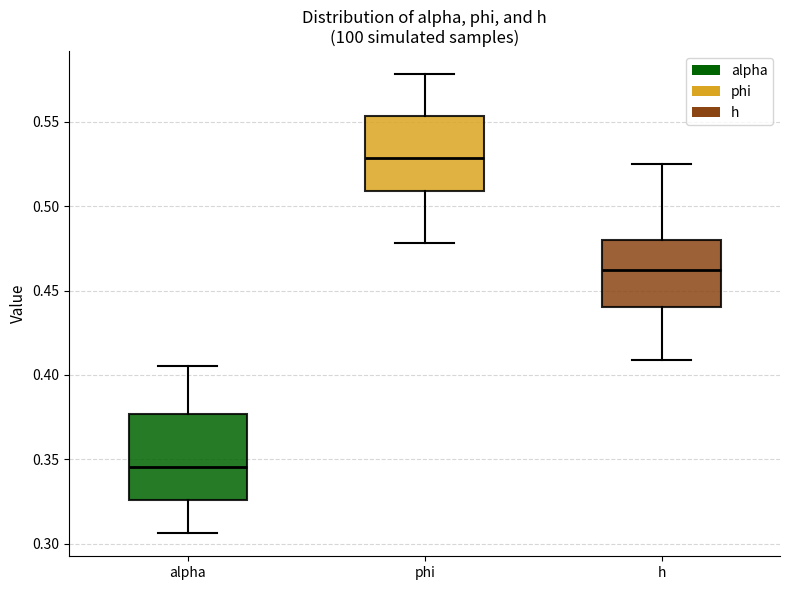

Which box has the lowest median line?

alpha